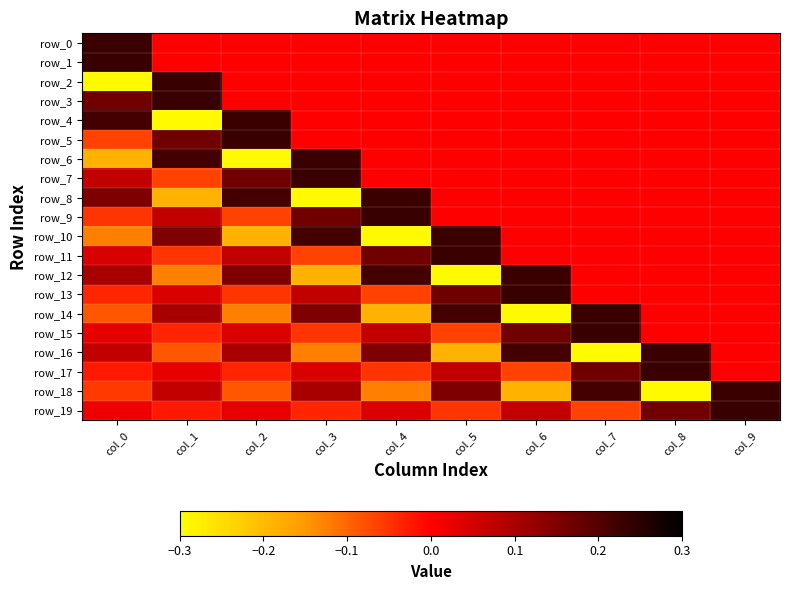

Reading right to left, list all the values displayed in this chart.

row_0: 0.0	0.0	0.0	0.0	0.0	0.0	0.0	0.0	0.0	0.2
row_1: 0.0	0.0	0.0	0.0	0.0	0.0	0.0	0.0	0.0	0.2
row_2: 0.0	0.0	0.0	0.0	0.0	0.0	0.0	0.0	0.2	-0.3
row_3: 0.0	0.0	0.0	0.0	0.0	0.0	0.0	0.0	0.2	0.2
row_4: 0.0	0.0	0.0	0.0	0.0	0.0	0.0	0.2	-0.3	0.2
row_5: 0.0	0.0	0.0	0.0	0.0	0.0	0.0	0.2	0.2	-0.1
row_6: 0.0	0.0	0.0	0.0	0.0	0.0	0.2	-0.3	0.2	-0.2
row_7: 0.0	0.0	0.0	0.0	0.0	0.0	0.2	0.2	-0.1	0.1
row_8: 0.0	0.0	0.0	0.0	0.0	0.2	-0.3	0.2	-0.2	0.2
row_9: 0.0	0.0	0.0	0.0	0.0	0.2	0.2	-0.1	0.1	-0.1
row_10: 0.0	0.0	0.0	0.0	0.2	-0.3	0.2	-0.2	0.2	-0.1
row_11: 0.0	0.0	0.0	0.0	0.2	0.2	-0.1	0.1	-0.1	0.0
row_12: 0.0	0.0	0.0	0.2	-0.3	0.2	-0.2	0.2	-0.1	0.1
row_13: 0.0	0.0	0.0	0.2	0.2	-0.1	0.1	-0.1	0.0	-0.0
row_14: 0.0	0.0	0.2	-0.3	0.2	-0.2	0.2	-0.1	0.1	-0.1
row_15: 0.0	0.0	0.2	0.2	-0.1	0.1	-0.1	0.0	-0.0	0.0
row_16: 0.0	0.2	-0.3	0.2	-0.2	0.2	-0.1	0.1	-0.1	0.1
row_17: 0.0	0.2	0.2	-0.1	0.1	-0.1	0.0	-0.0	0.0	-0.0
row_18: 0.2	-0.3	0.2	-0.2	0.2	-0.1	0.1	-0.1	0.1	-0.1
row_19: 0.2	0.2	-0.1	0.1	-0.1	0.0	-0.0	0.0	-0.0	0.0